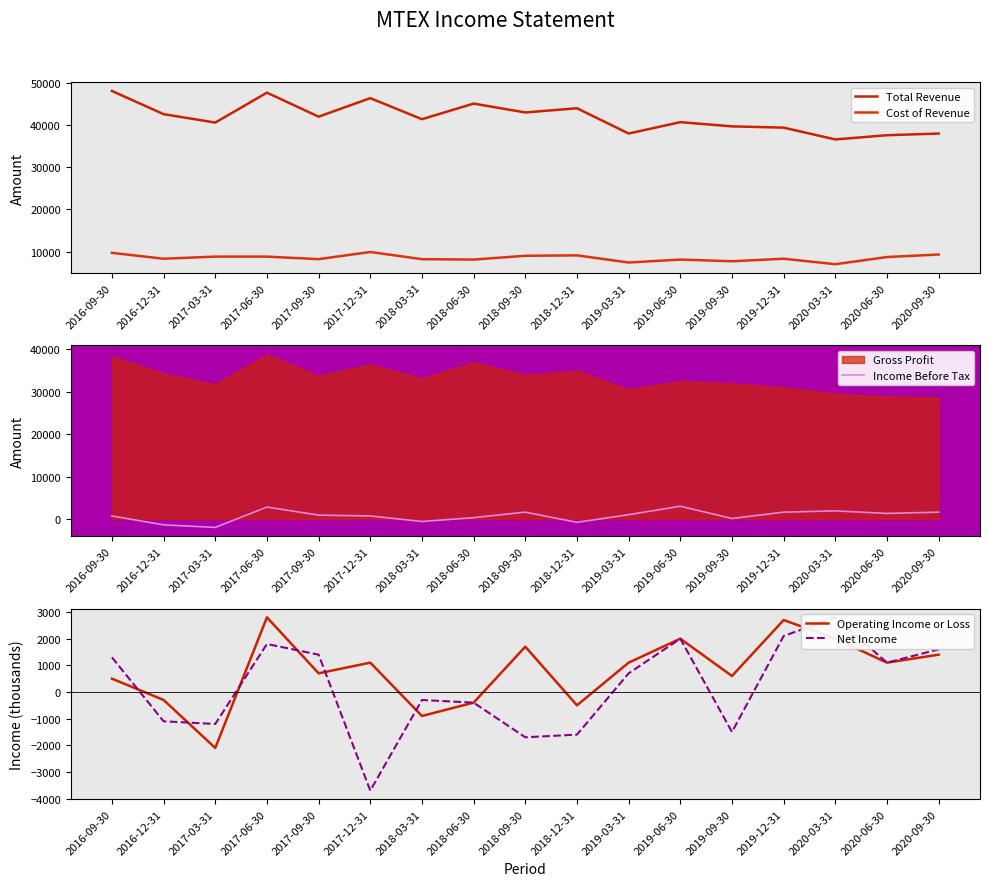

Where is Operating Income or Loss nearest to the value 350?

2016-09-30